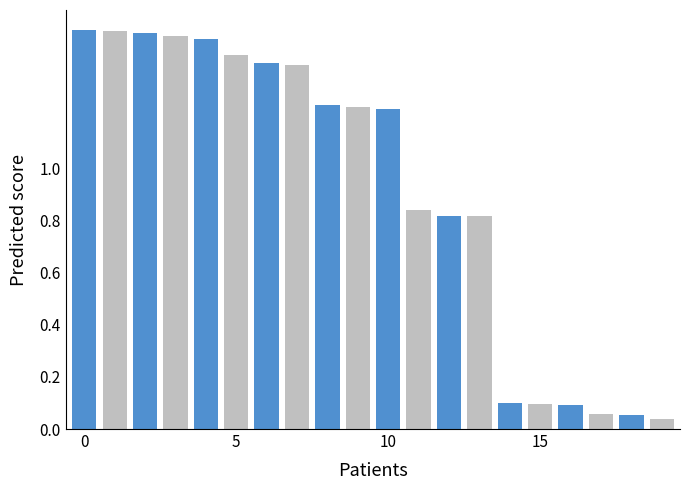

How many values exceed 1?

11